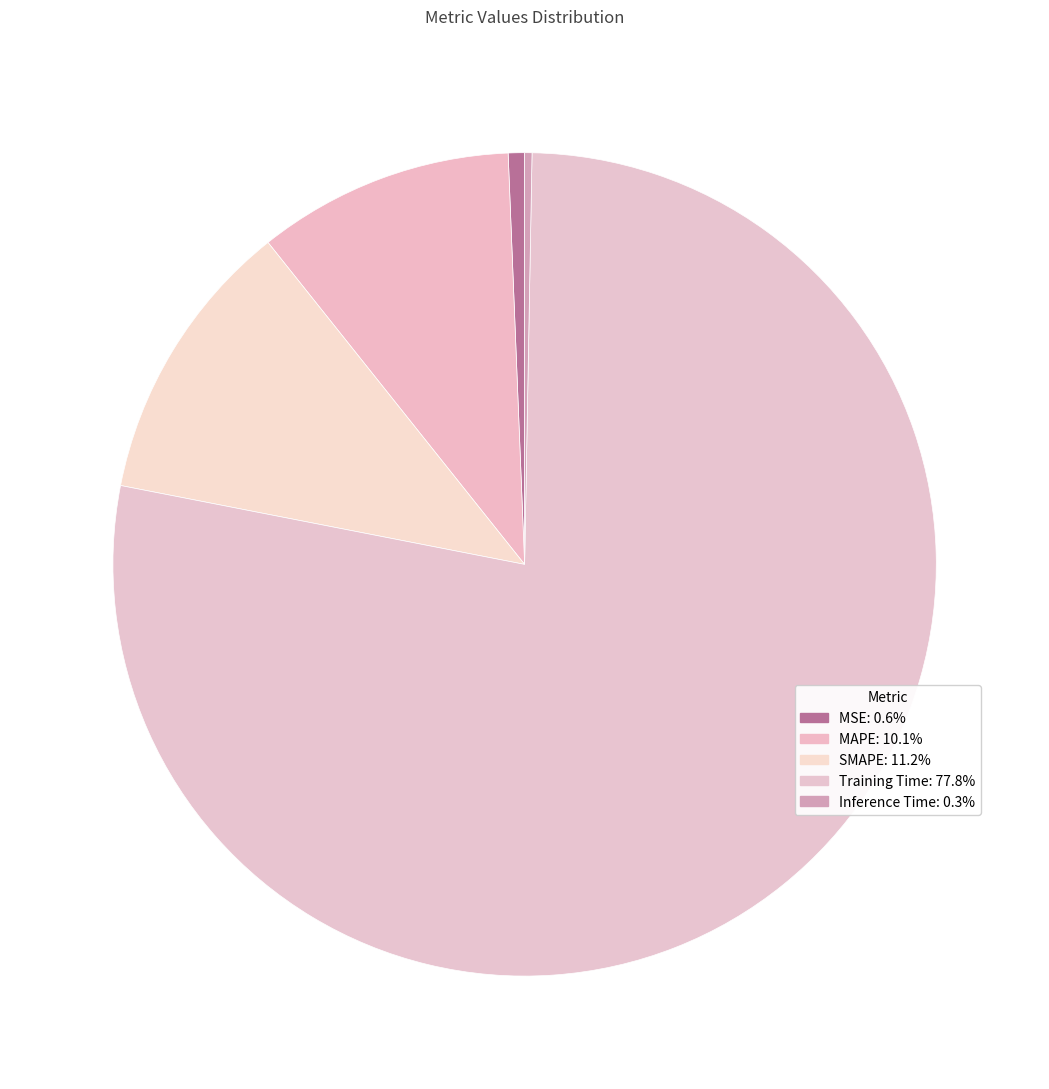

Do Inference Time and Training Time together represent more than half of the pie?

Yes